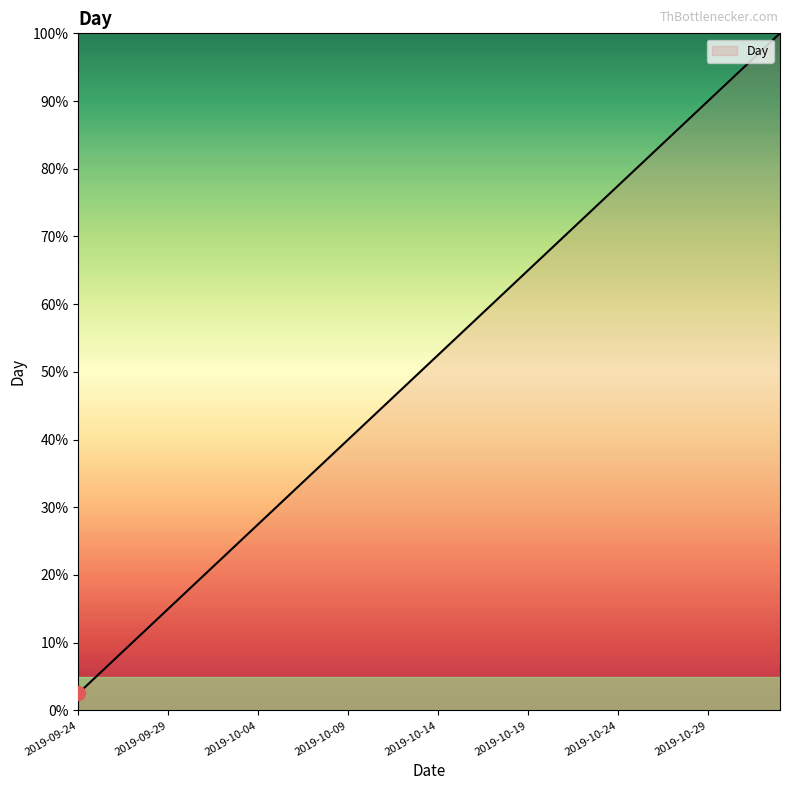

What is the smallest value displayed?

2.5